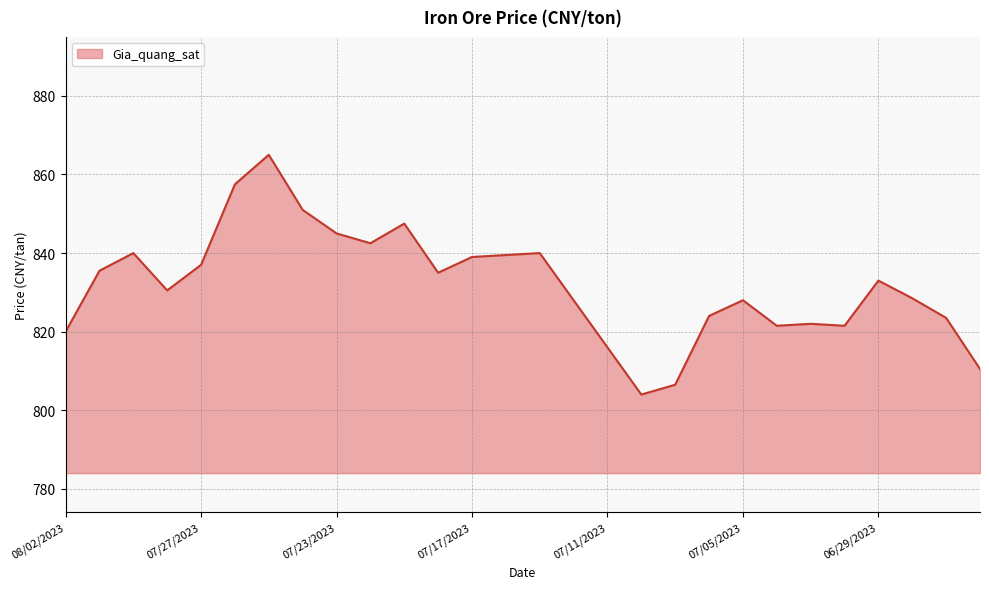

Where is the data nearest to the value 834?

11